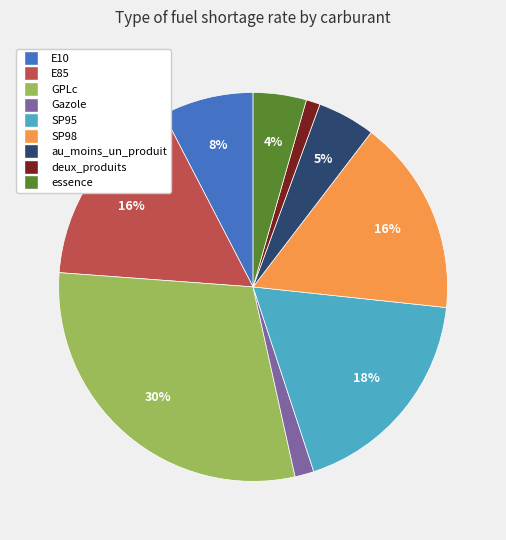

How many slices are in this pie chart?

9